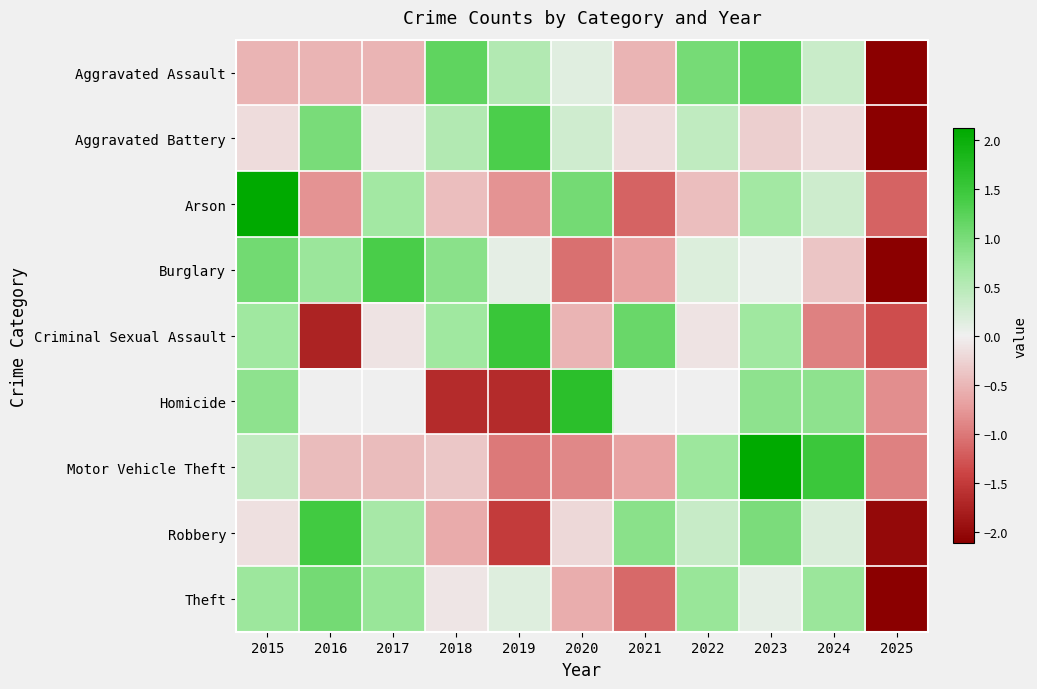

At how many categories does at least one series exceed 1?

10